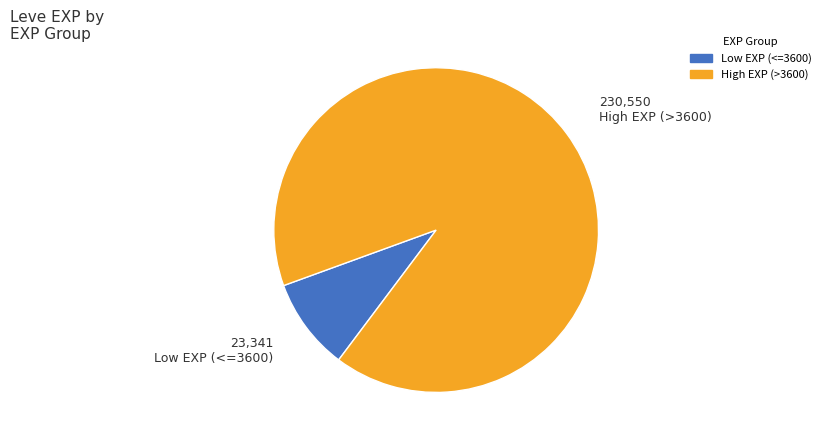

How many segments does this pie chart have?

2